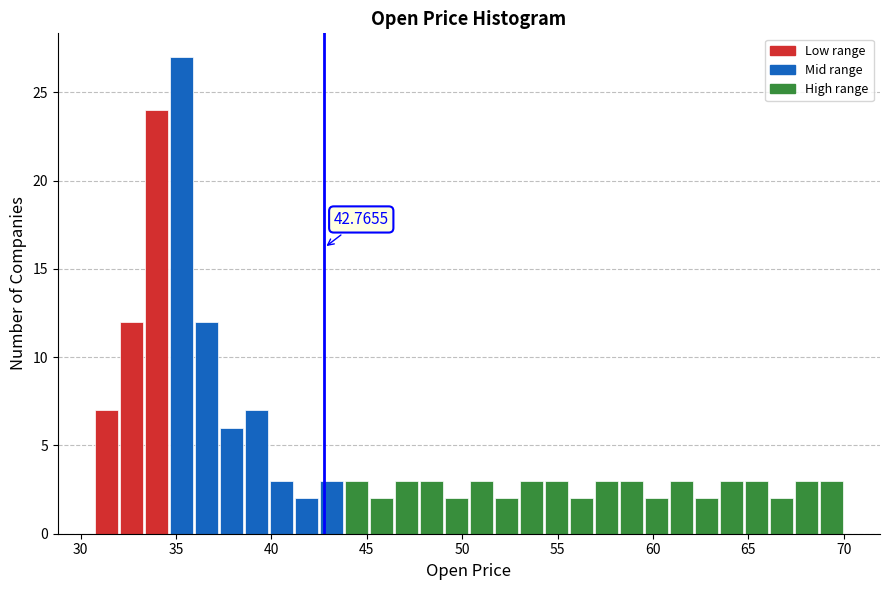

Around what value on the x-axis is the tallest bar? Give the approximate position of its centre, as read against the axis.

35.5